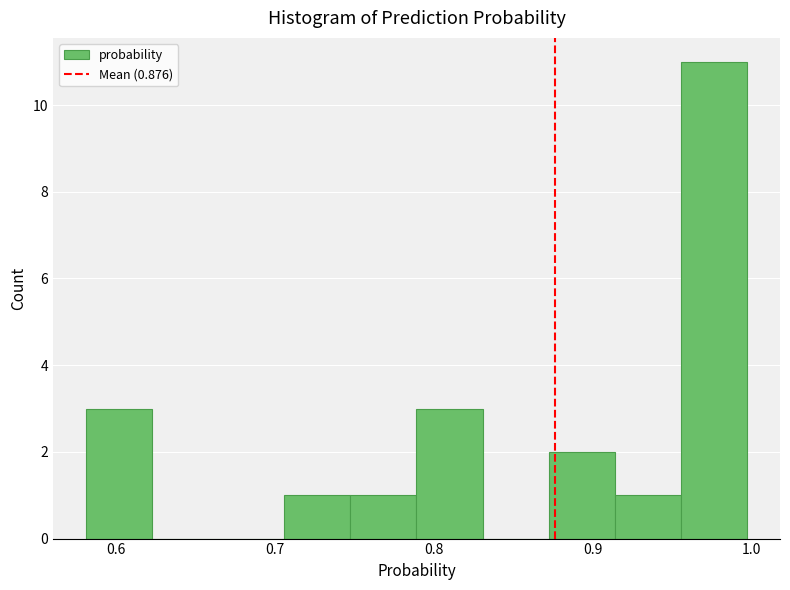

Over which range of the x-axis is the bar tallest?

0.96 to 1.00